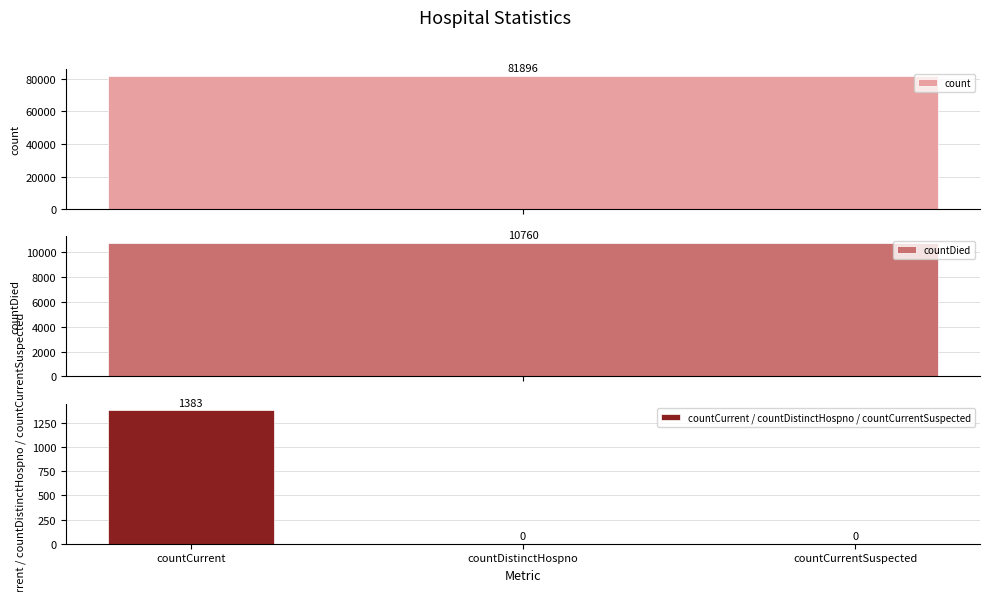

True or false: countCurrent / countDistinctHospno / countCurrentSuspected has a value of 2321 at countCurrent.

False